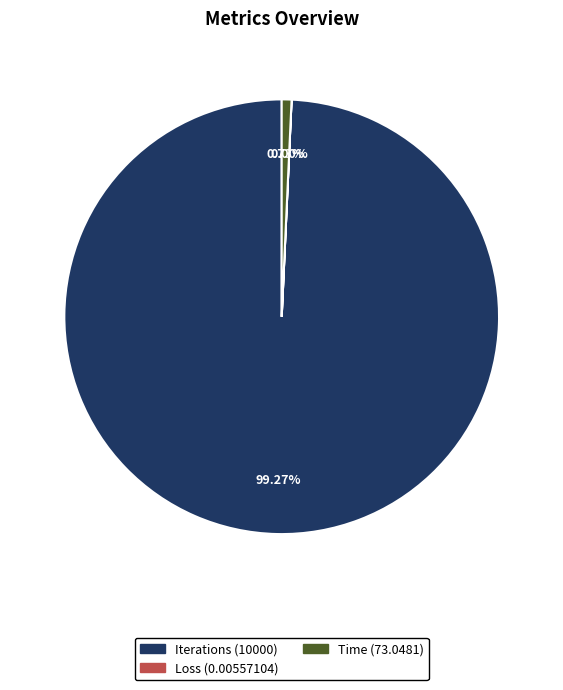

Which slice is the largest?

Iterations